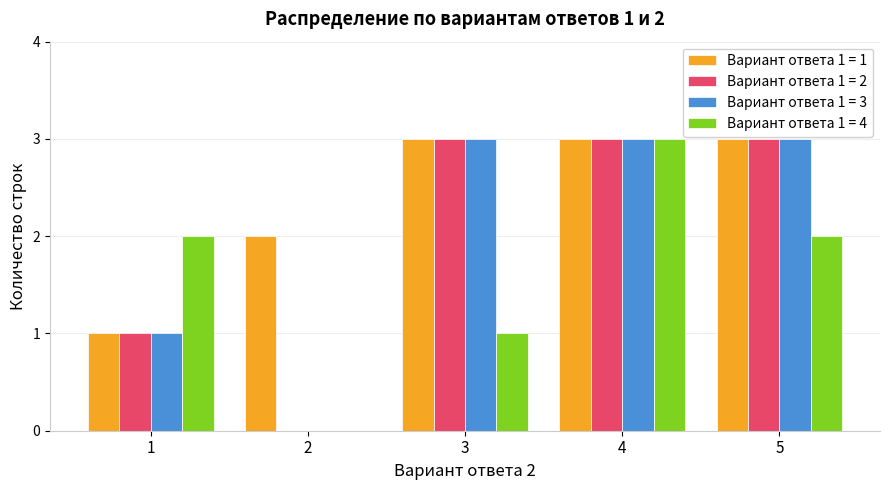

Is it true that Вариант ответа 1 = 1 equals 1 at 5?

False